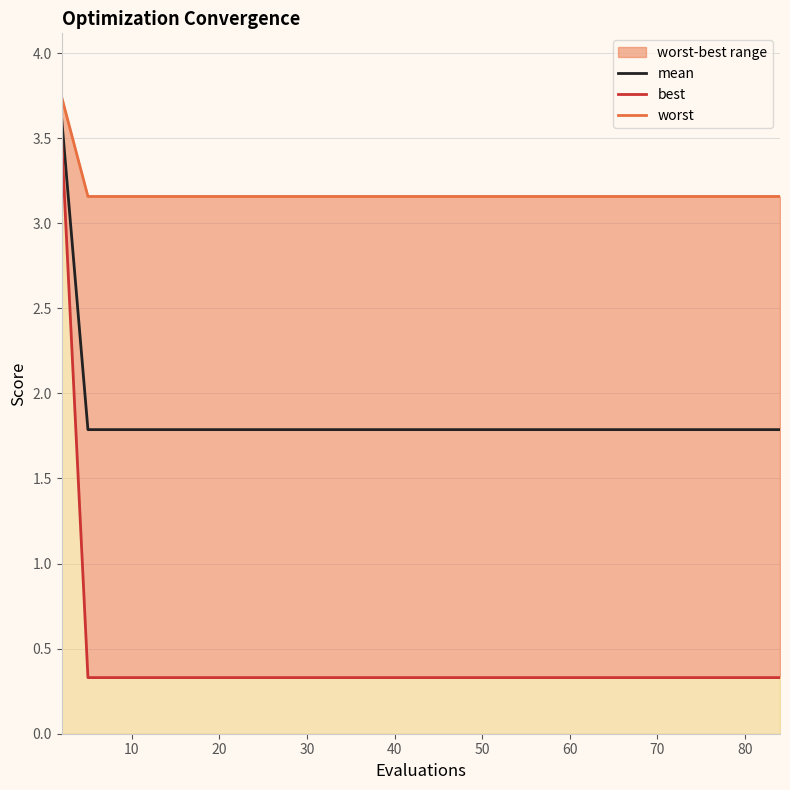

At how many categories does at least one series exceed 1?

15